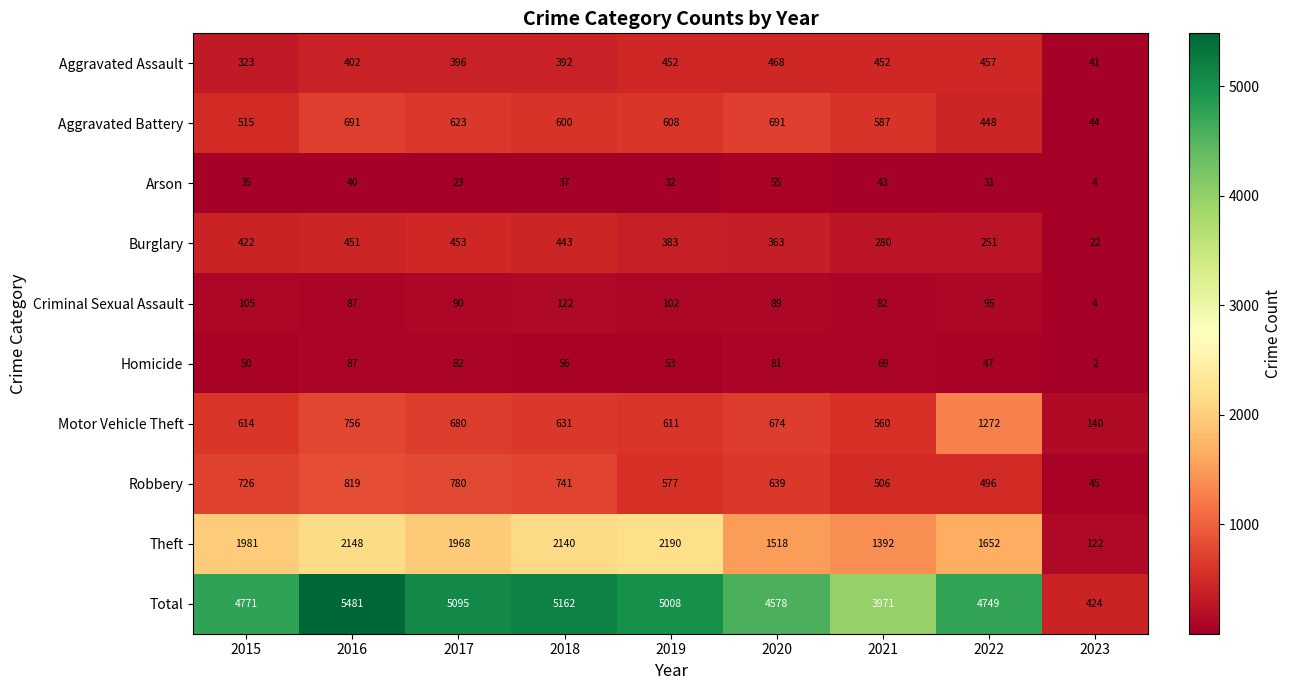

At 2015, list the series in order from largest to smallest.

Total, Theft, Robbery, Motor Vehicle Theft, Aggravated Battery, Burglary, Aggravated Assault, Criminal Sexual Assault, Homicide, Arson